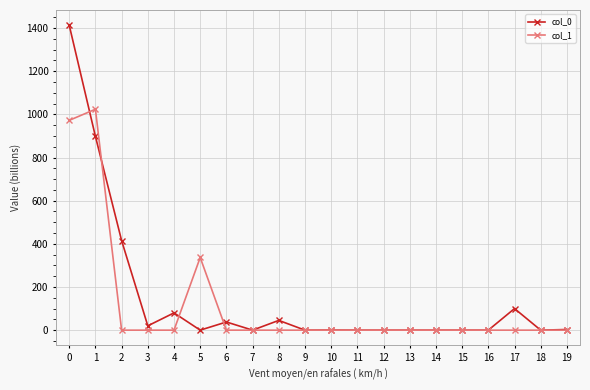

Where is the first local maximum for col_0?

4